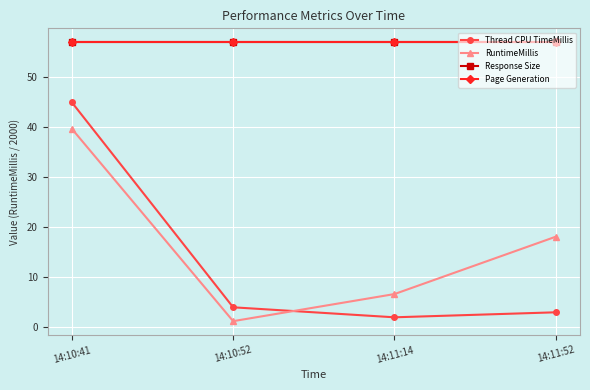

At which category is the sum across all series the highest?

14:10:41